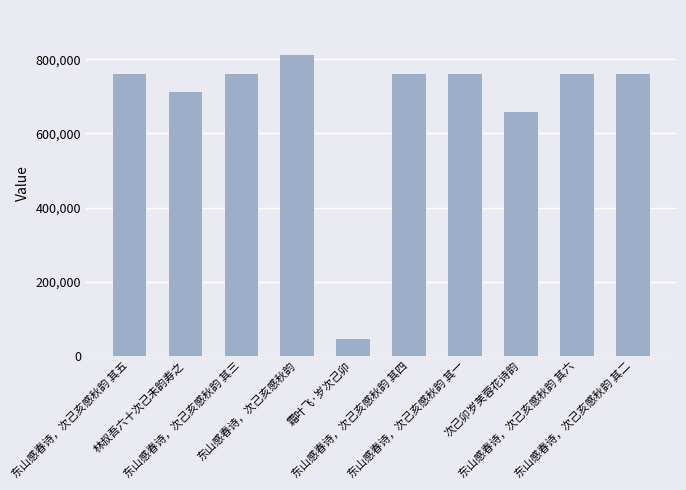

Which label corresponds to the largest value in the chart?

东山感春诗，次己亥感秋韵